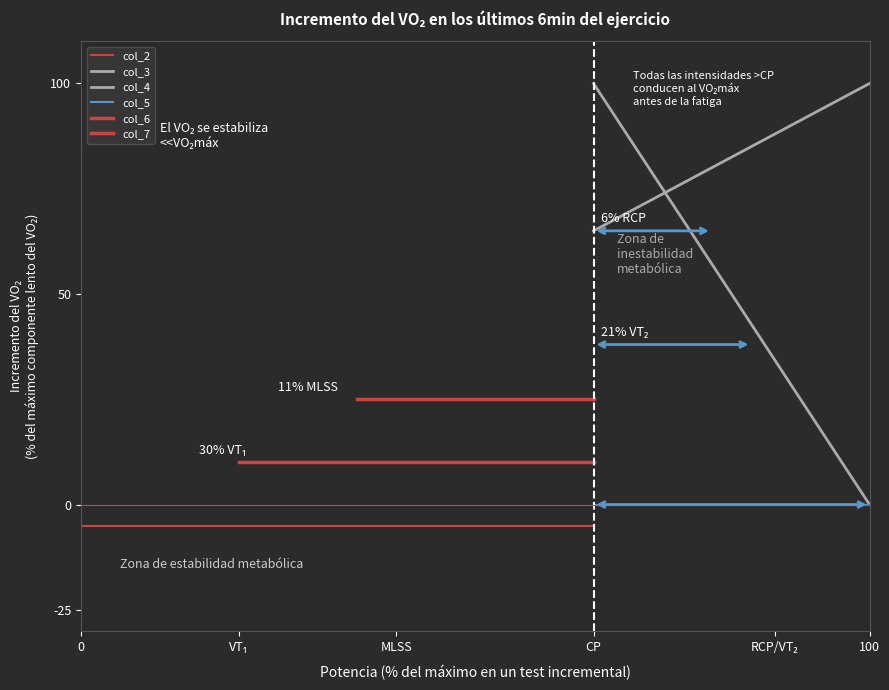

Rank the series by their maximum value, from lowest to highest.

col_2, col_5, col_7, col_6, col_3, col_4